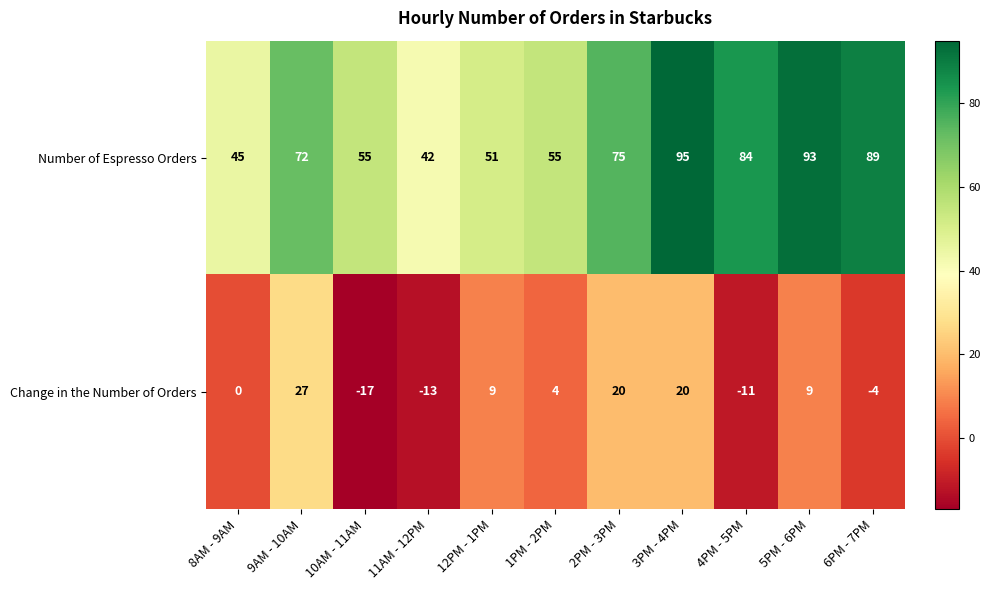

What is the difference between the second highest and second lowest values in the Change in the Number of Orders series?

33